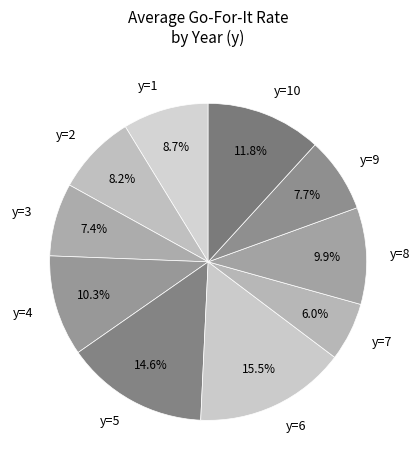

Does any single category account for the majority?

No